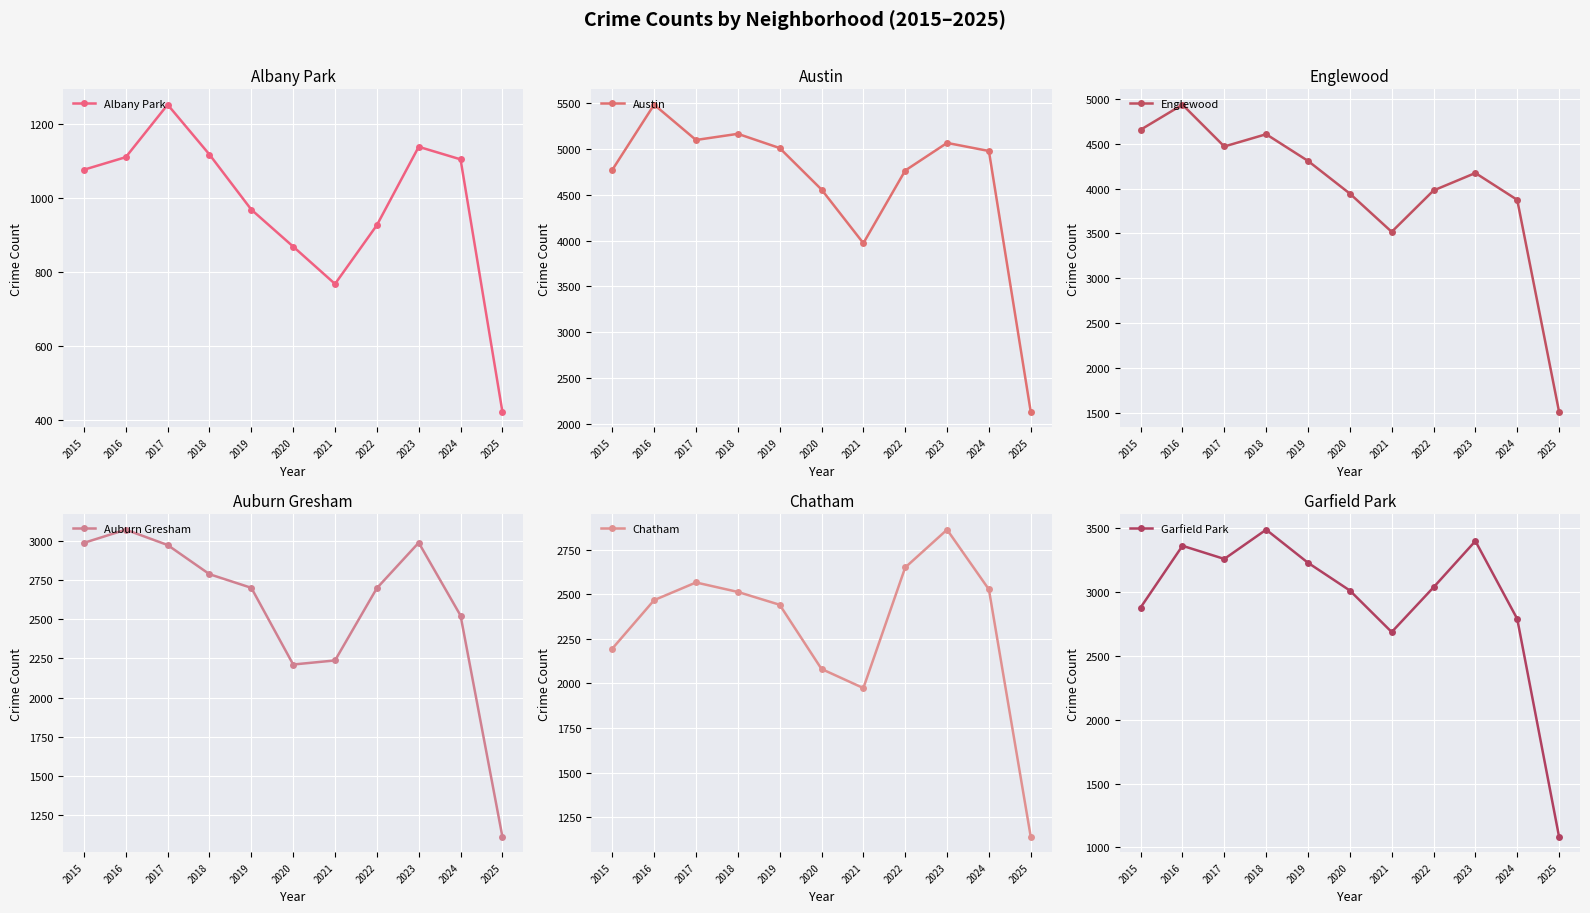

True or false: Englewood and Austin intersect in this chart.

False